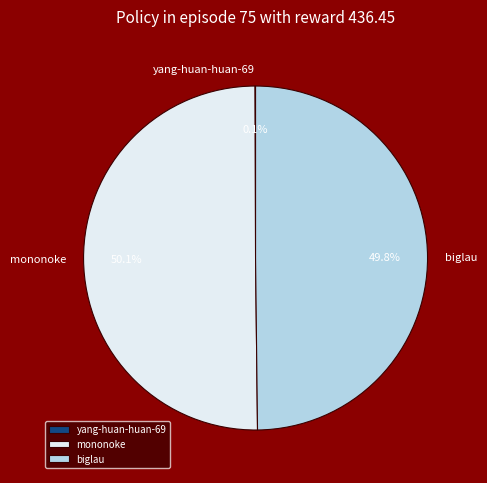

What is the ratio of the value at biglau to the value at mononoke?

1.0